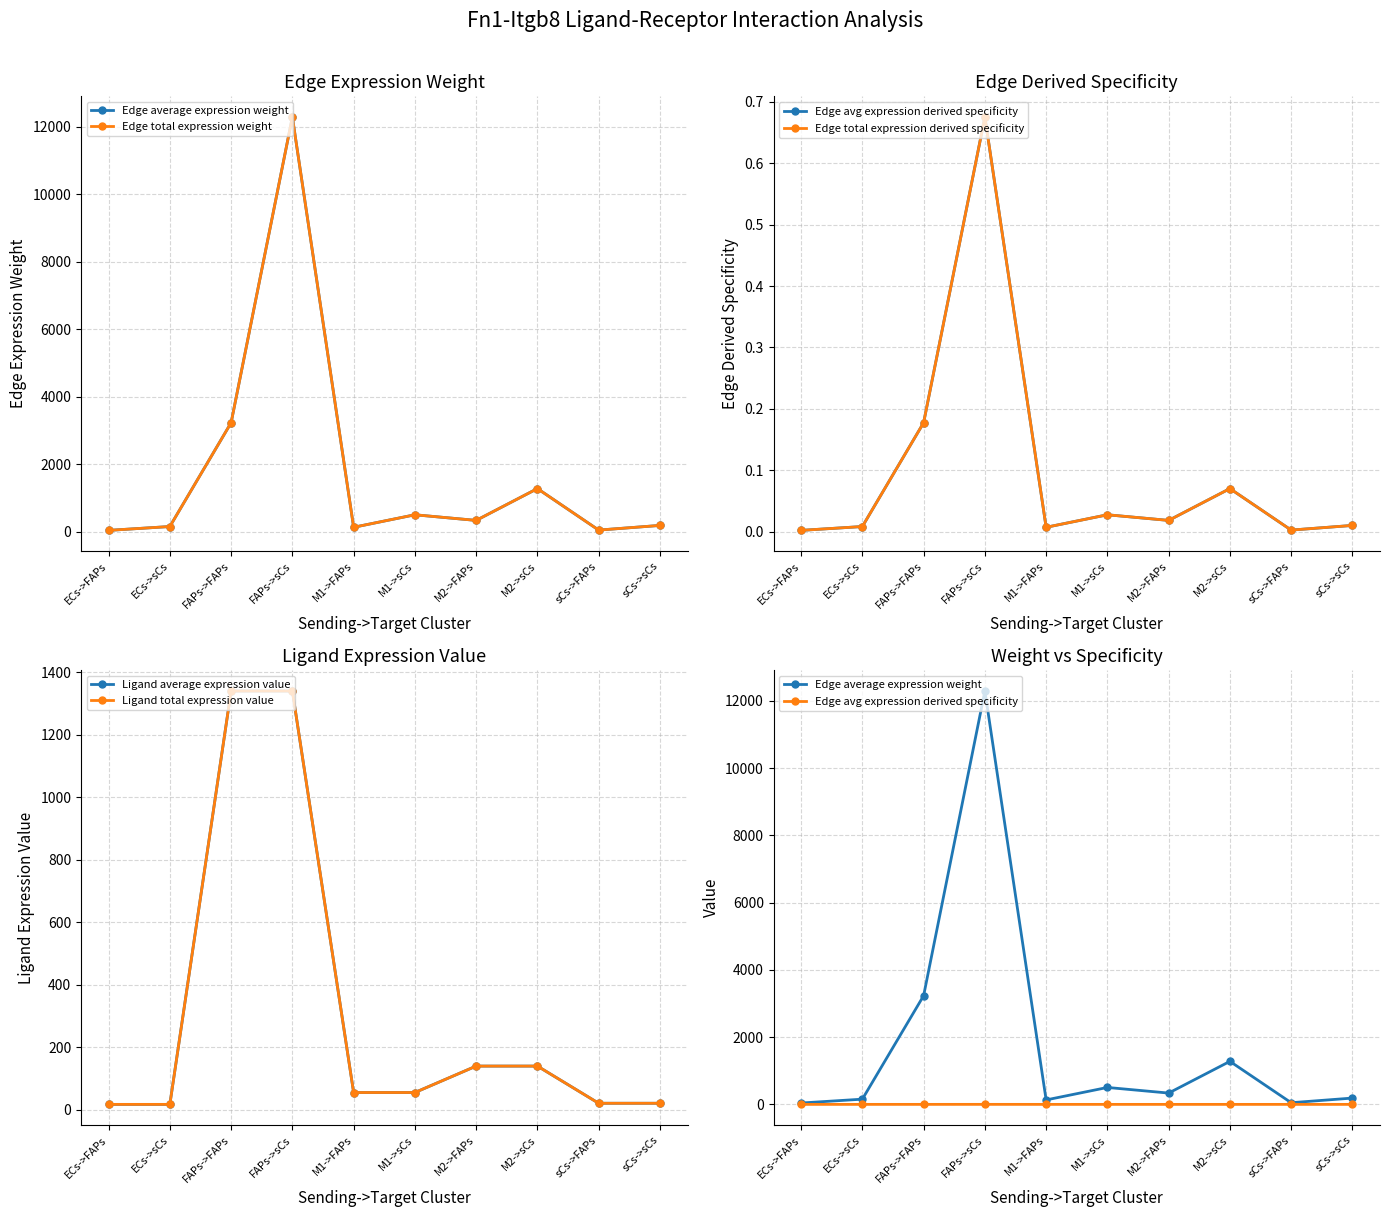

True or false: Edge avg expression derived specificity has a value of 0.0 at sCs->FAPs.

True